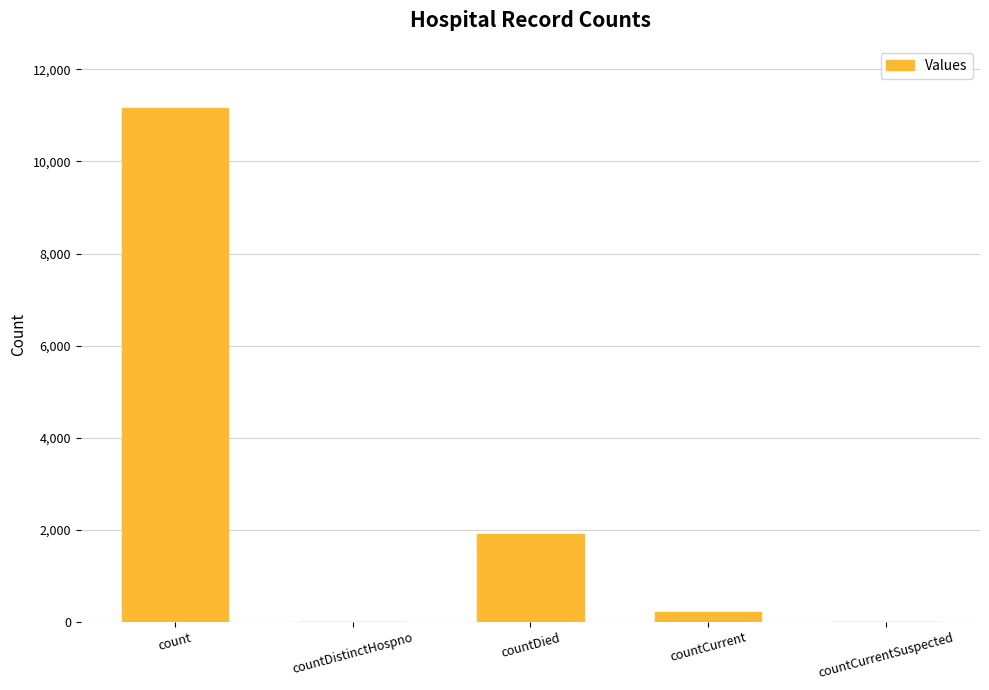

What is the change in value from count to countDied?

-9265